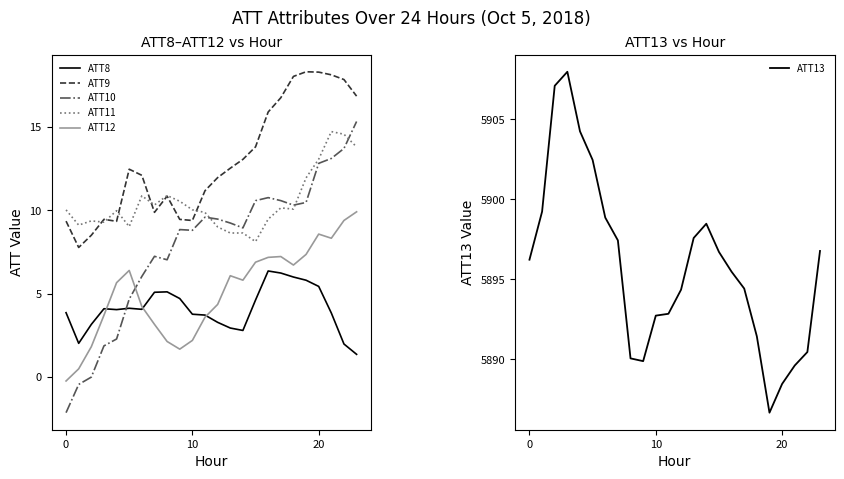

Rank the series by their maximum value, from lowest to highest.

ATT8, ATT12, ATT11, ATT10, ATT9, ATT13